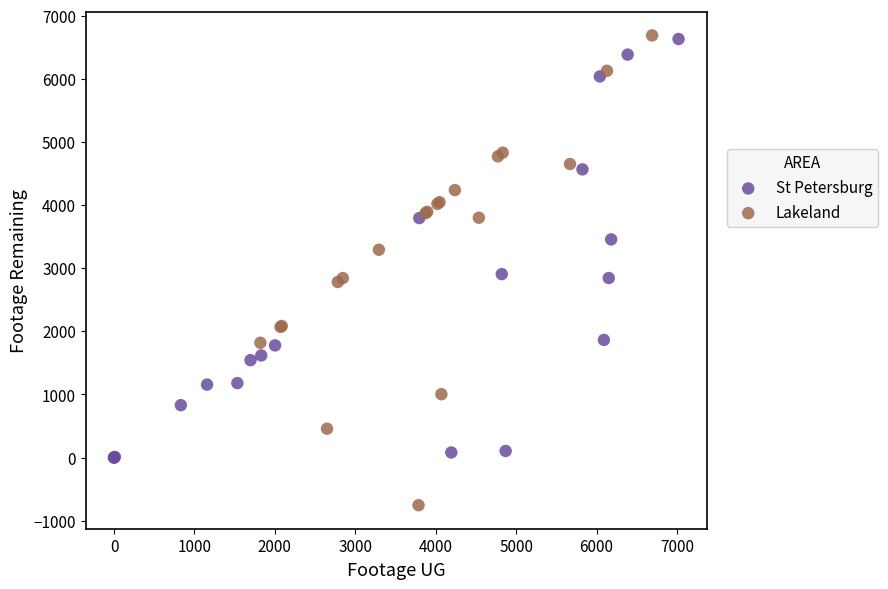

Which series has the widest spread of Y values?

Lakeland